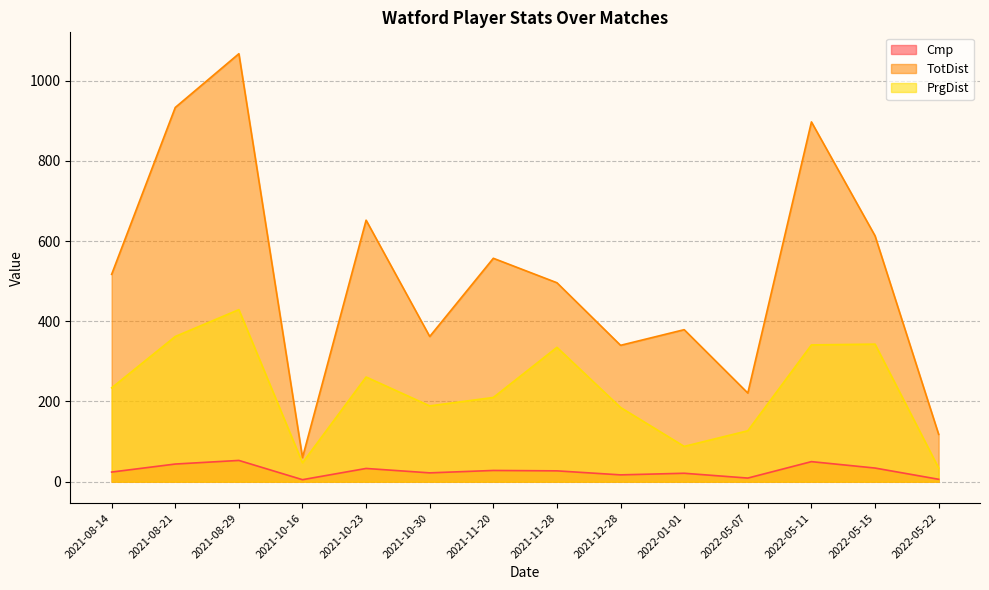

What value does the Cmp series have at 2021-08-21, to the nearest 5?

45